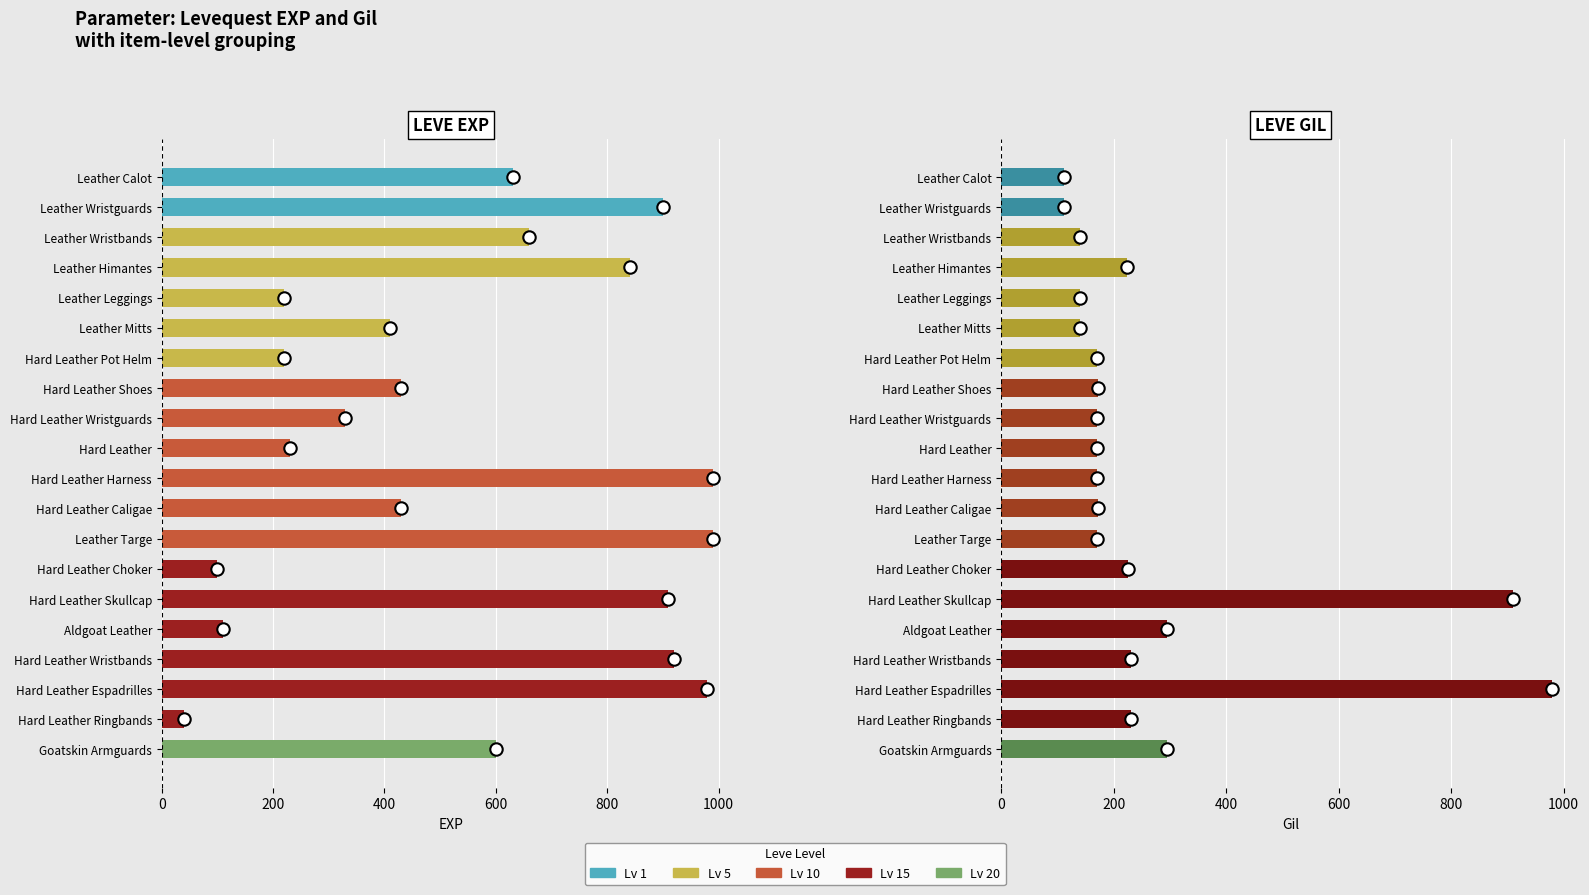

Which series contains the lowest Y value?

Leve EXP